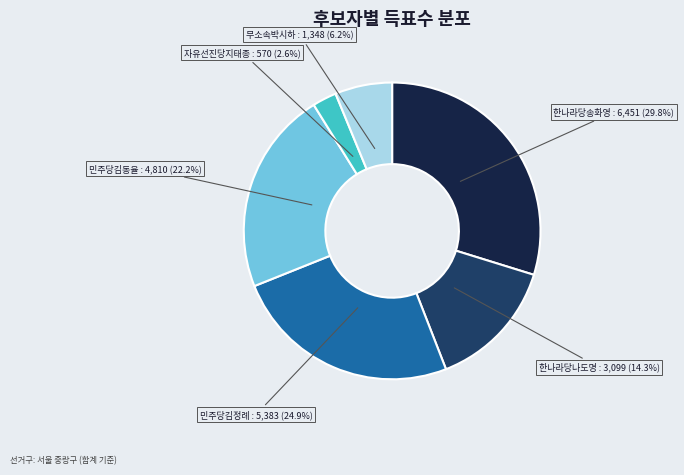

How many segments does this pie chart have?

6